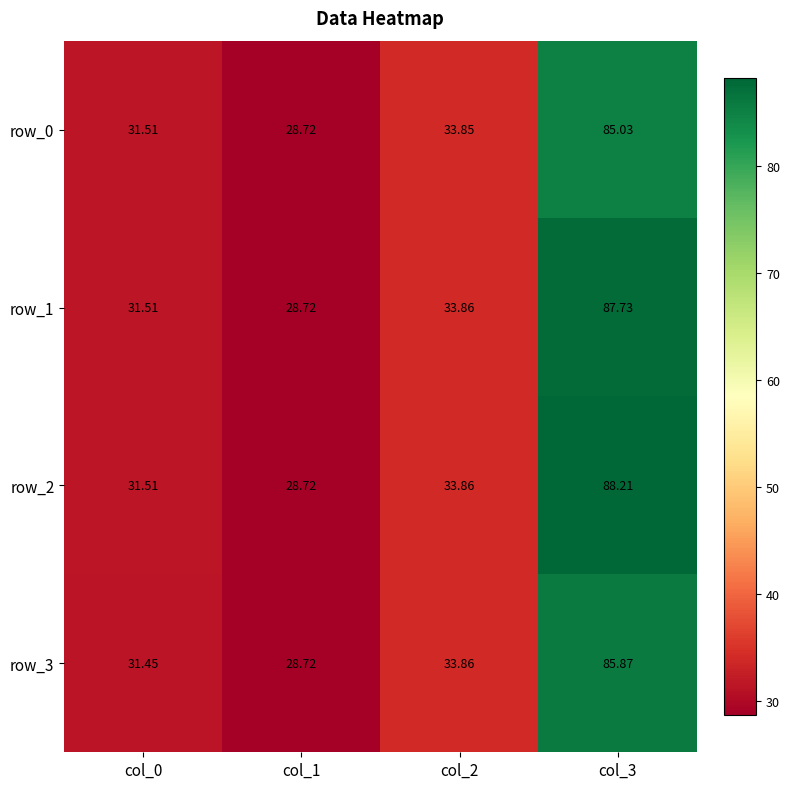

Which series changed the most between col_0 and col_3?

row_2